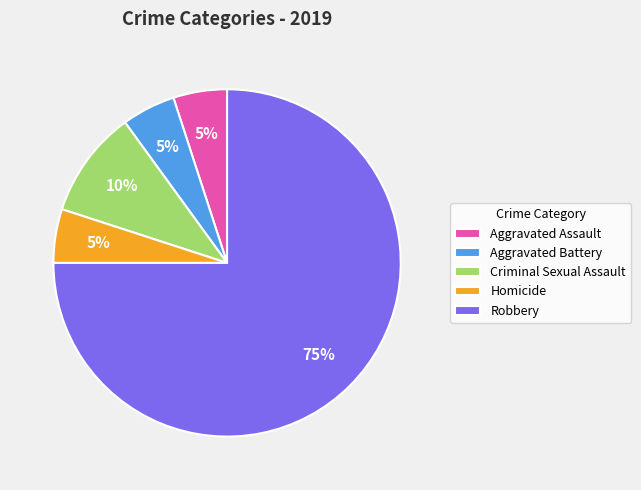

Is the sum of Aggravated Assault and Robbery greater than half?

Yes